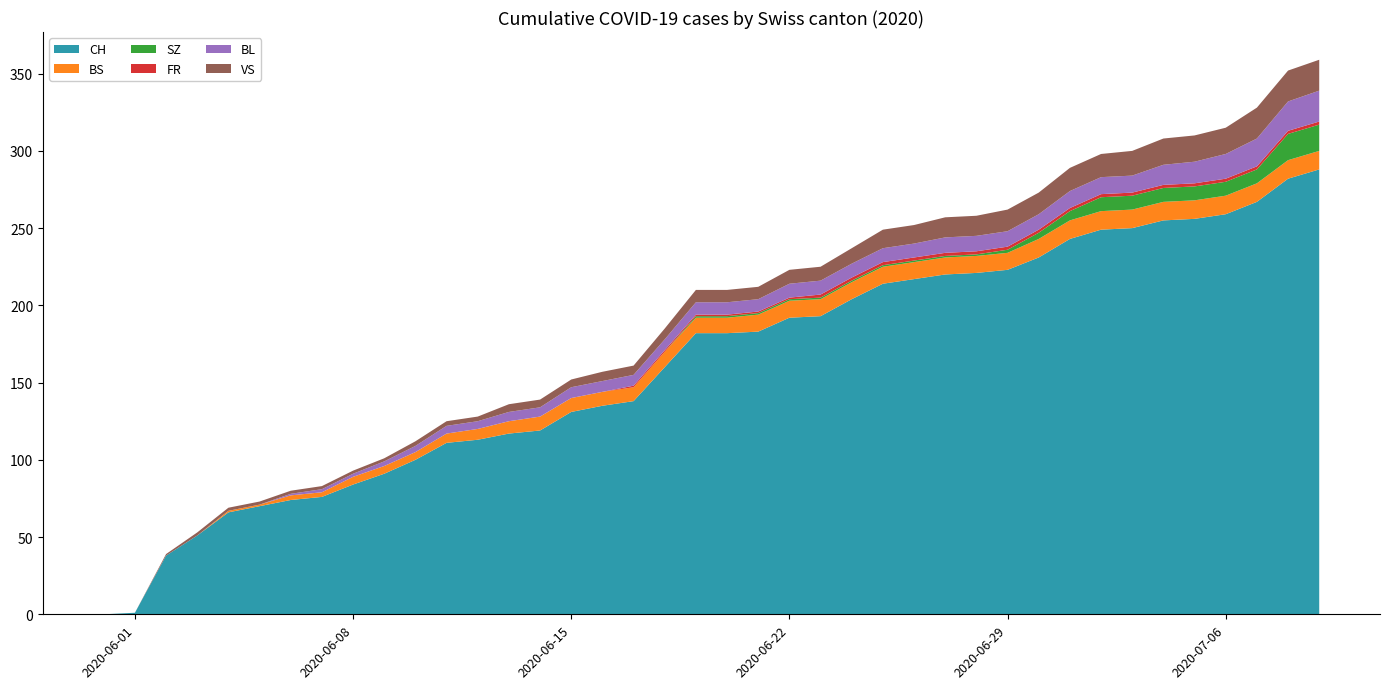

Reading right to left, extract all data points from this chart.

CH: 288	282	267	259	256	255	250	249	243	231	223	221	220	217	214	204	193	192	183	182	182	160	138	135	131	119	117	113	111	100	91	84	76	74	70	66	51	38	1	0
BS: 12	12	12	12	12	12	12	12	12	12	11	11	11	11	11	11	11	11	11	10	10	10	9	9	9	9	8	7	6	5	5	5	3	3	1	1	0	0	0	0
SZ: 17	17	9	9	9	9	9	9	6	4	2	1	1	1	1	1	1	1	1	1	1	0	0	0	0	0	0	0	0	0	0	0	0	0	0	0	0	0	0	0
FR: 2	2	2	2	2	2	2	2	2	2	2	2	2	2	2	2	2	1	1	1	1	1	1	0	0	0	0	0	0	0	0	0	0	0	0	0	0	0	0	0
BL: 20	19	18	16	14	13	11	11	11	10	10	10	10	9	9	9	9	9	8	8	8	7	7	7	7	6	6	5	5	4	3	2	2	1	0	0	0	0	0	0
VS: 20	20	20	17	17	17	16	15	15	14	14	13	13	12	12	10	9	9	8	8	8	7	6	6	5	5	5	3	3	3	2	2	2	2	2	2	2	1	0	0